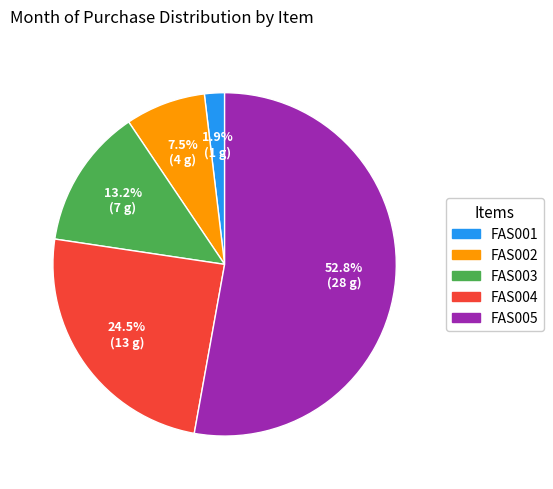

Is the sum of FAS004 and FAS005 greater than half?

Yes